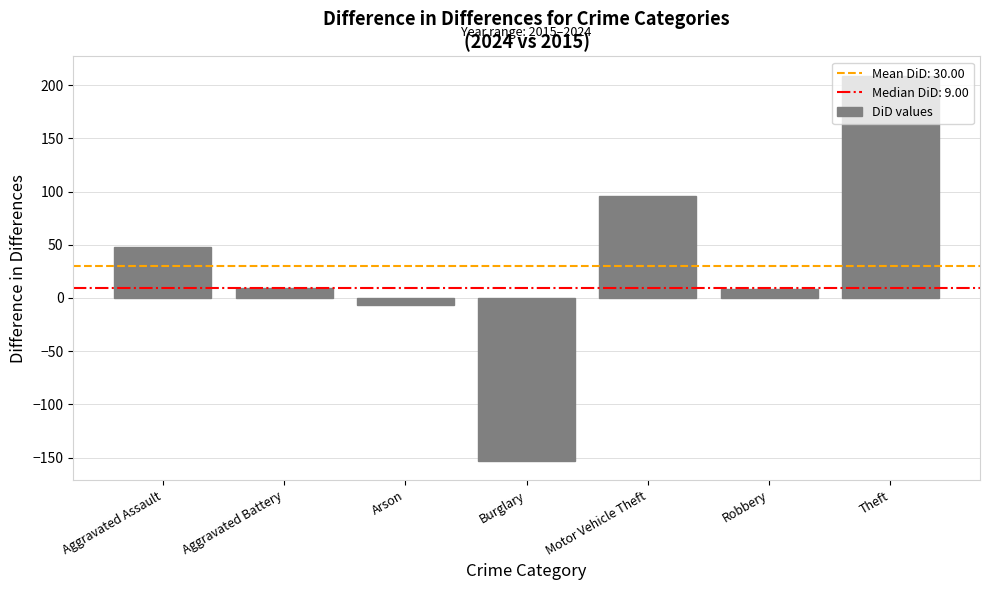

How many categories are shown in the chart?

7